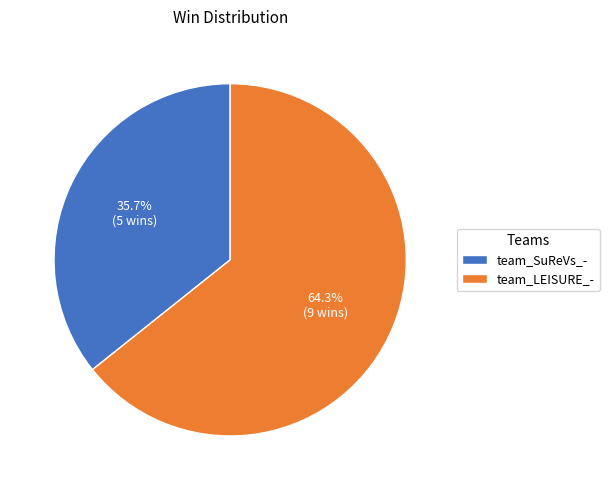

To the nearest percent, what percentage of the pie is team_LEISURE_-?

64%